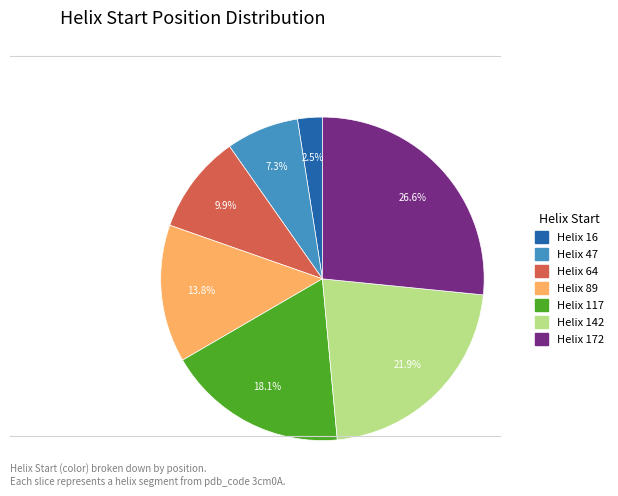

To the nearest percent, what is the combined percentage of Helix 117 and Helix 172?

45%